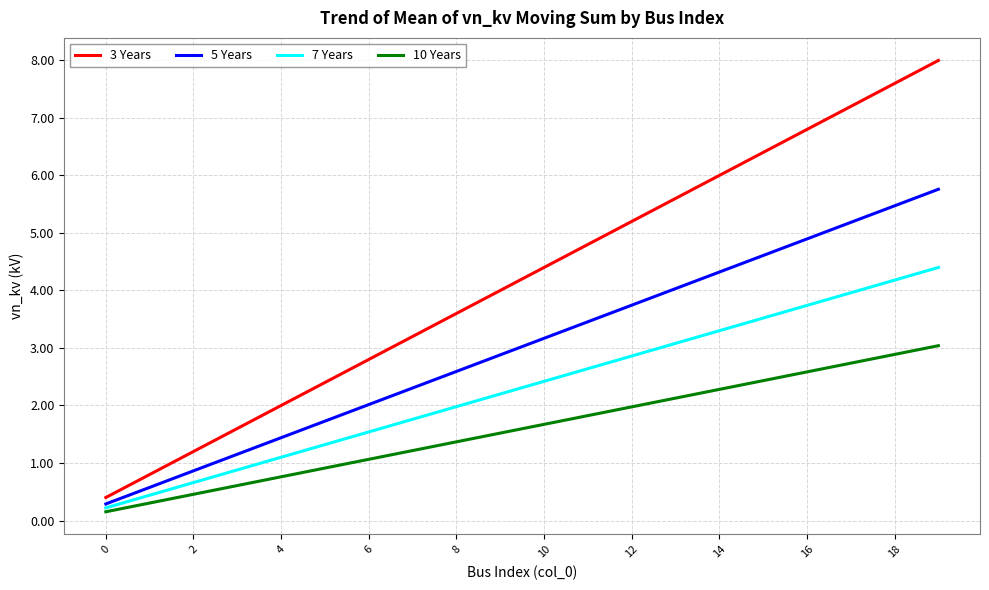

Which series has the widest spread of values?

3 Years